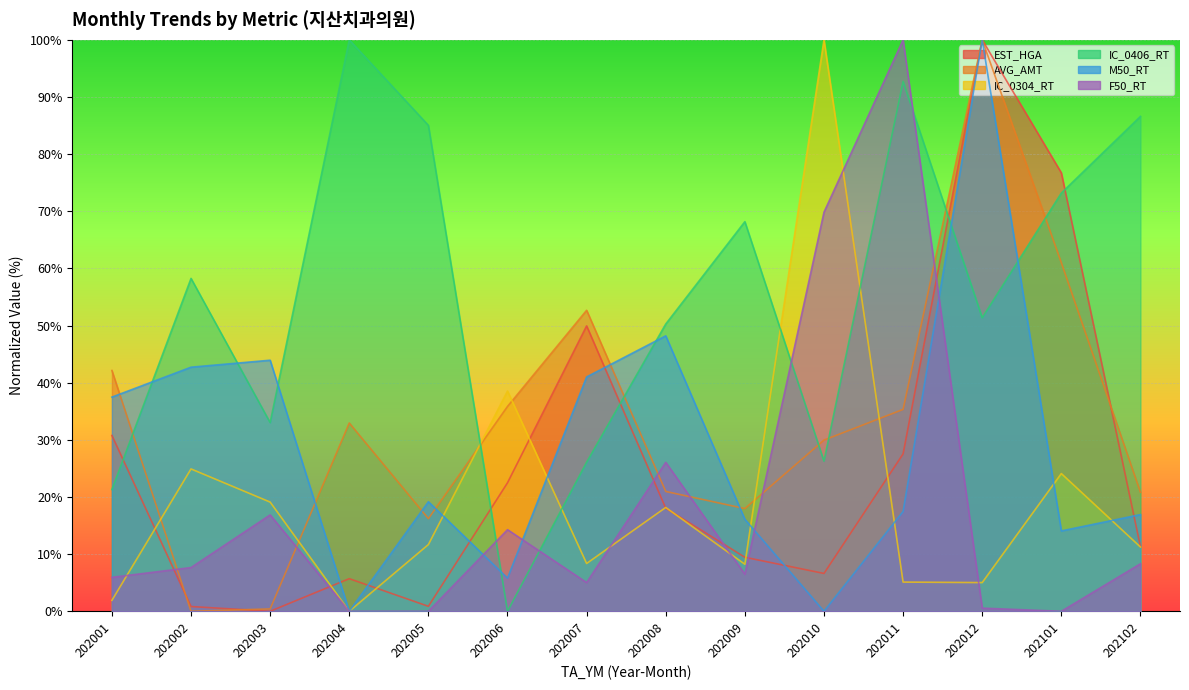

At which category does the chart reach its minimum across all series?

202003